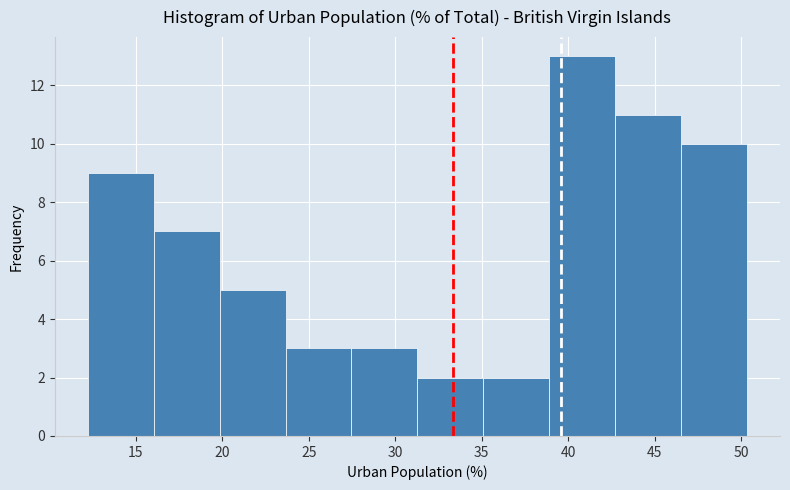

How tall is the bar that spans 35.0 to 39.0 on the x-axis? Neither the bar edges nor the heights are printed on the chart, so give them approximately, as read against the axes.

2